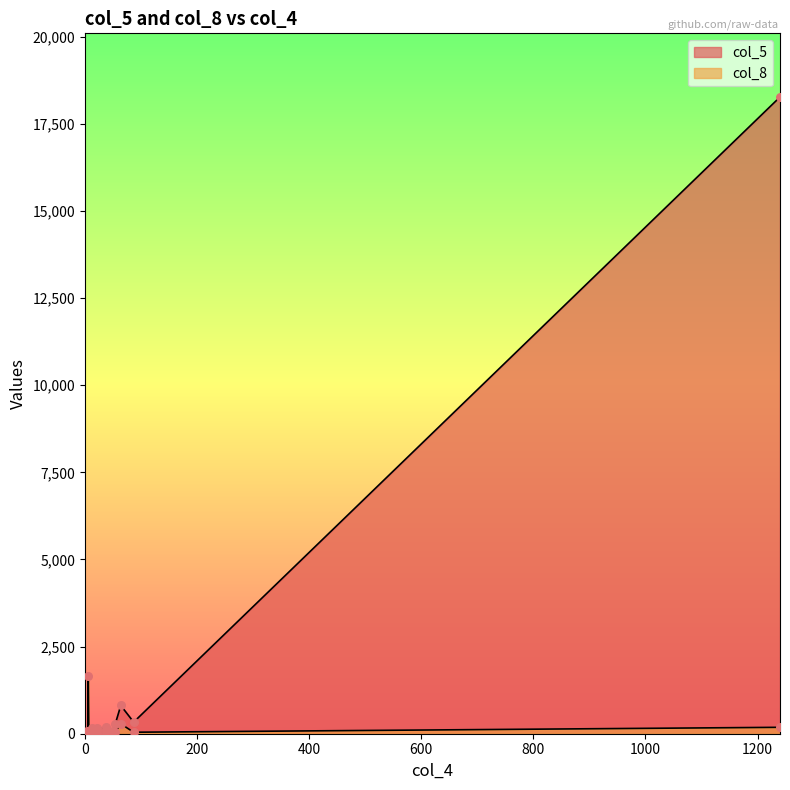

Which has a higher value, 0 or 400?

400